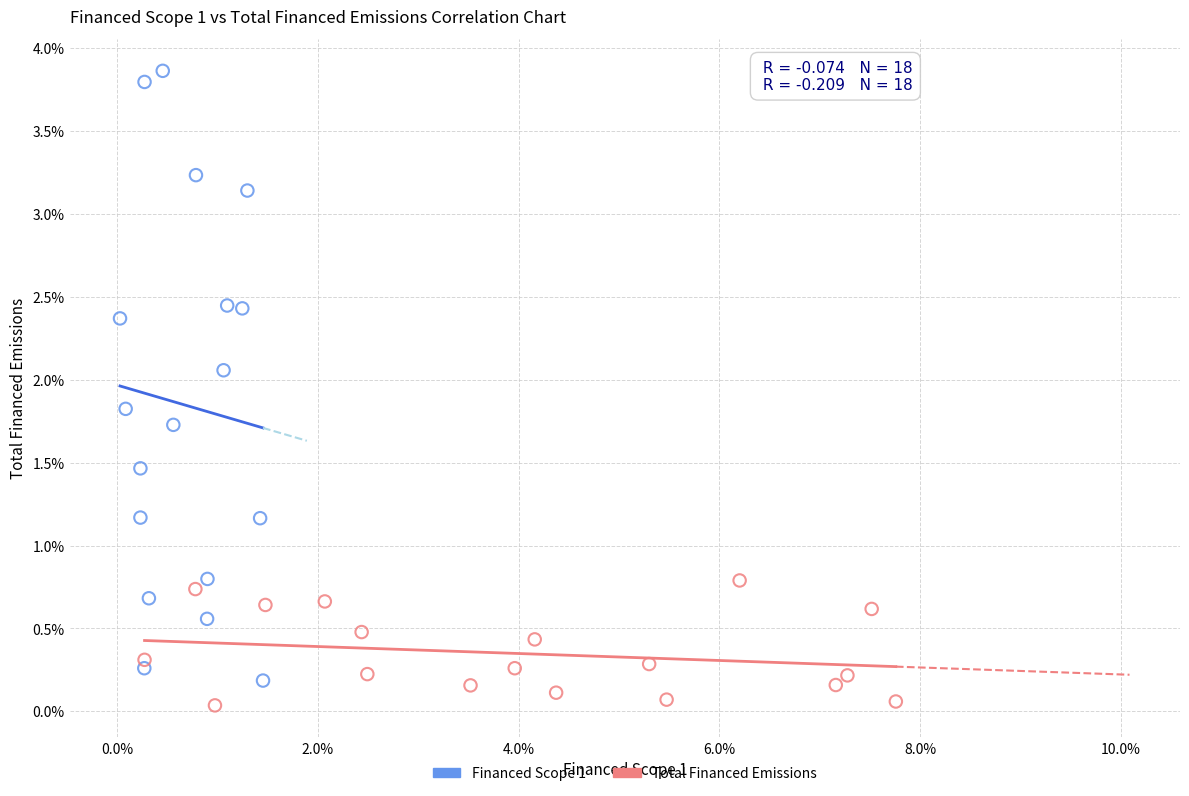

Which series reaches the minimum Y coordinate?

Total Financed Emissions